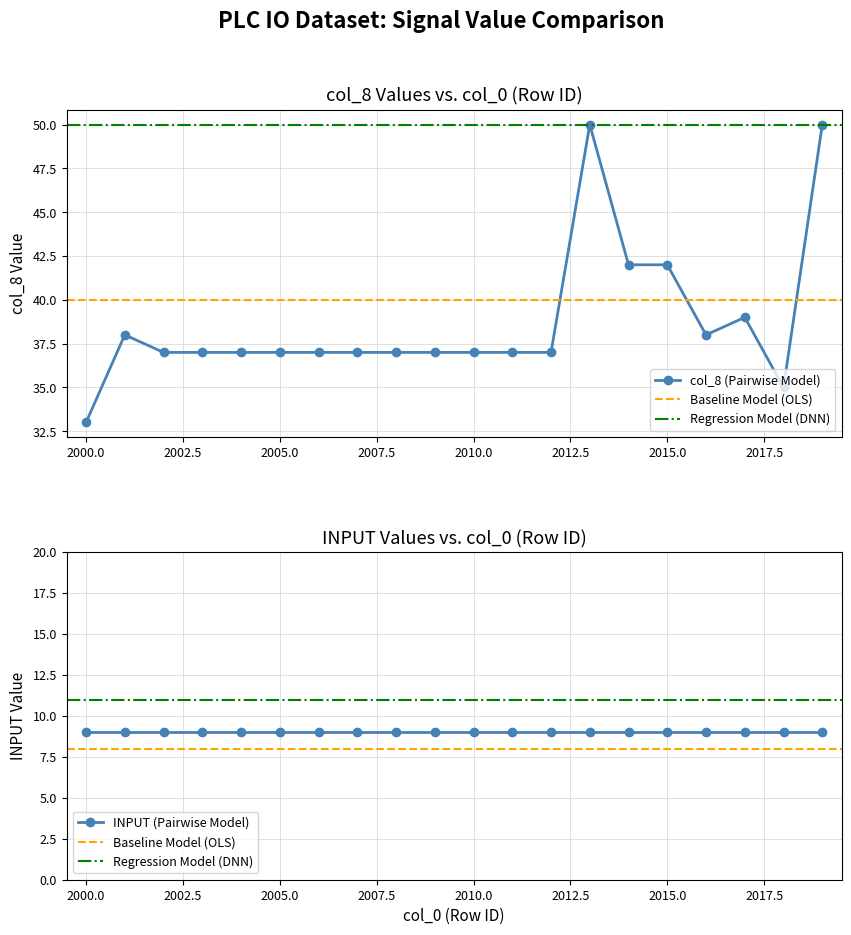

What is the value of the Regression point at the 5th from the left?

50